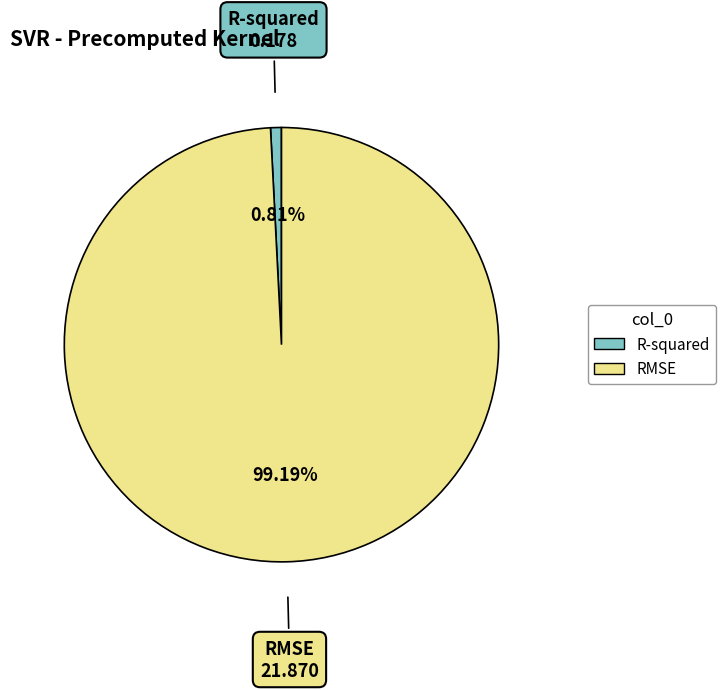

Which slice is the largest?

RMSE